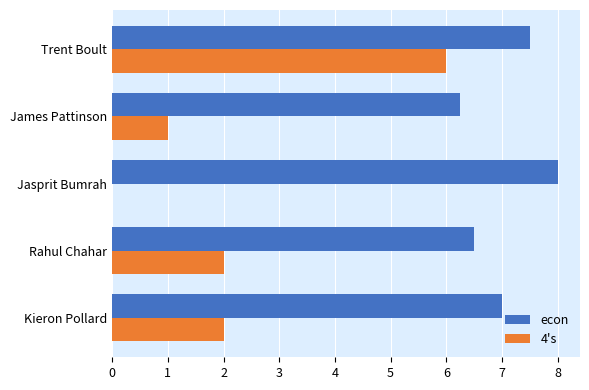

True or false: econ has a value of 7.5 at Trent Boult.

True